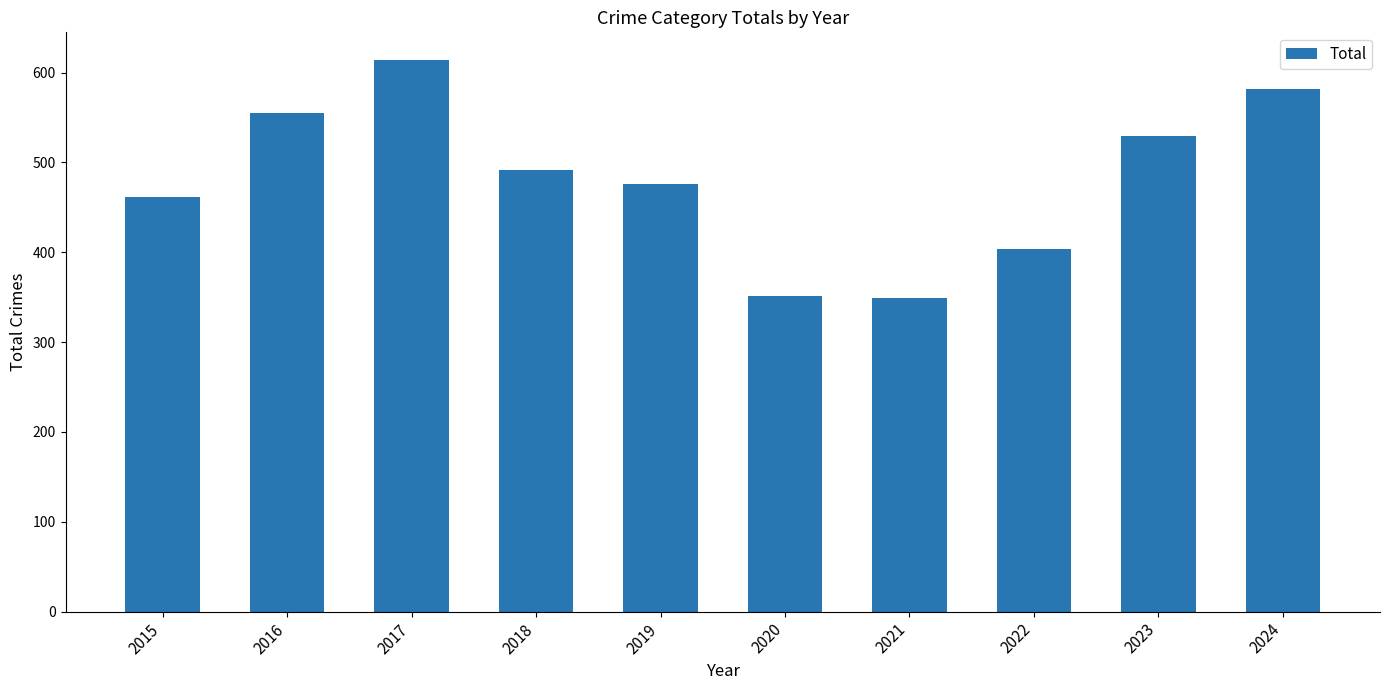

What value does the data have at 2024, to the nearest 5?

580